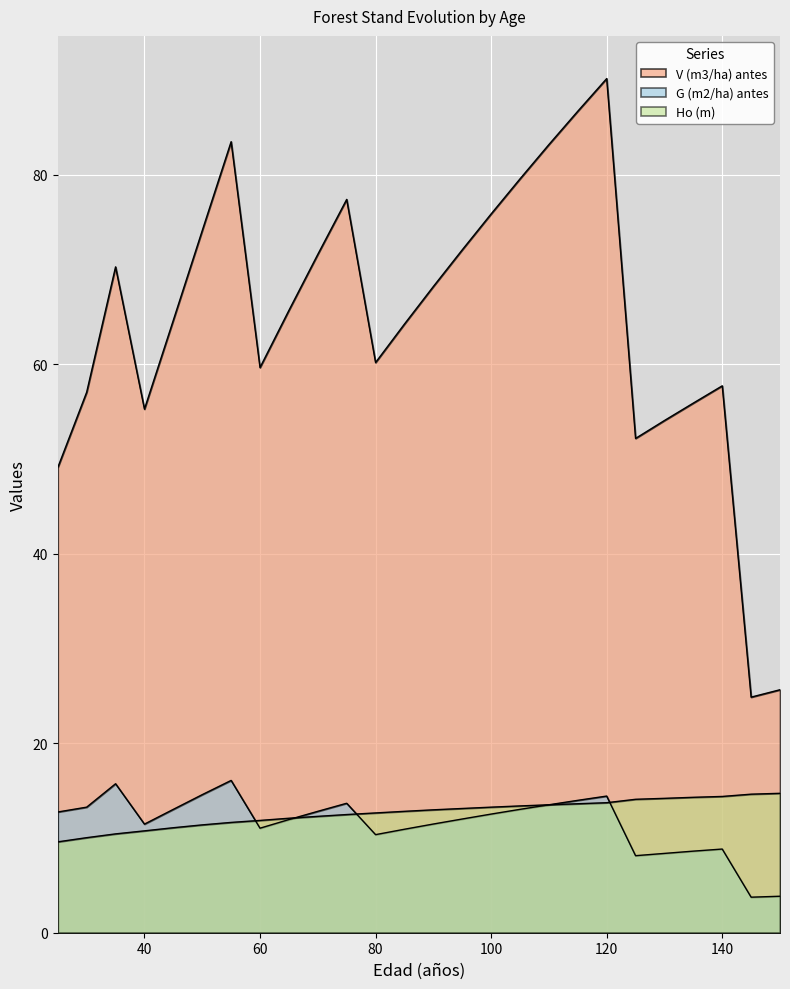

What is the value of the G (m2/ha) antes point at the 3rd from the left?

15.7